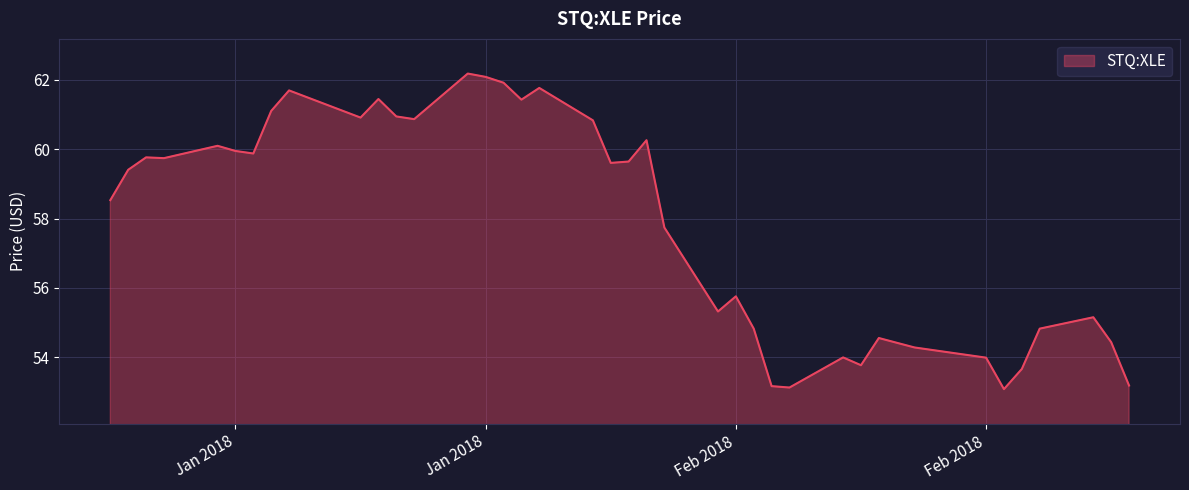

Does the chart display data point markers on the line(s)?

No